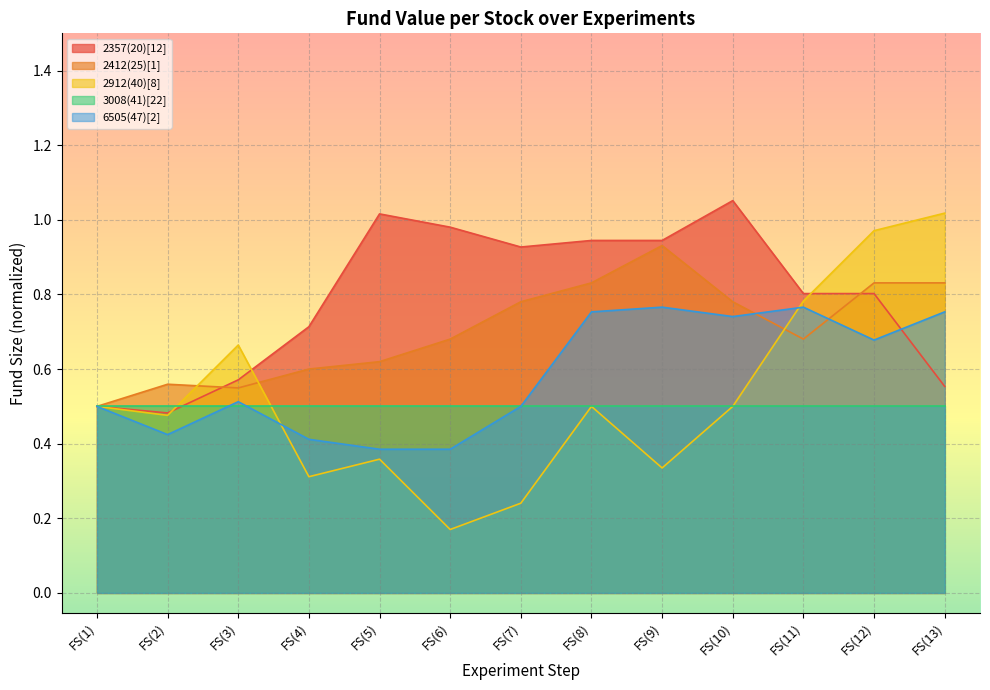

The value of 2912(40)[8] at FS(1) is 0.8. True or false?

False